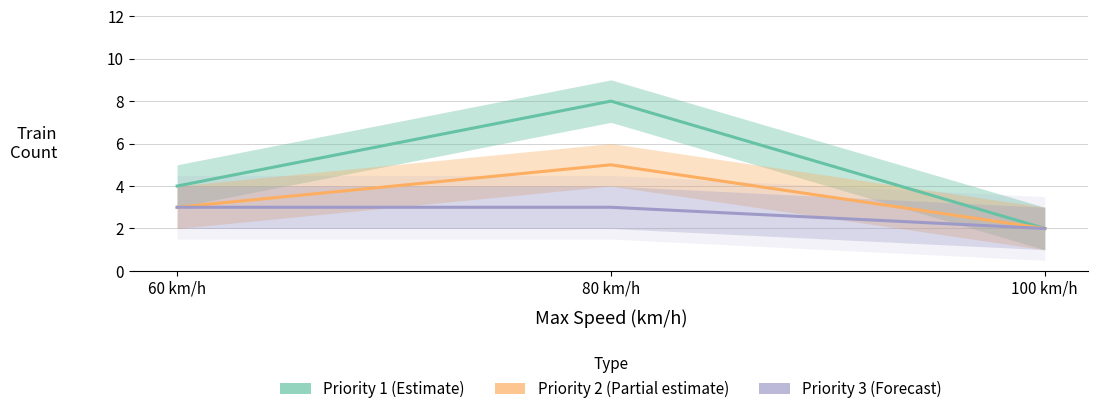

Reading right to left, extract all data points from this chart.

Priority 1: 100 km/h=2	80 km/h=8	60 km/h=4
Priority 2: 100 km/h=2	80 km/h=5	60 km/h=3
Priority 3: 100 km/h=2	80 km/h=3	60 km/h=3